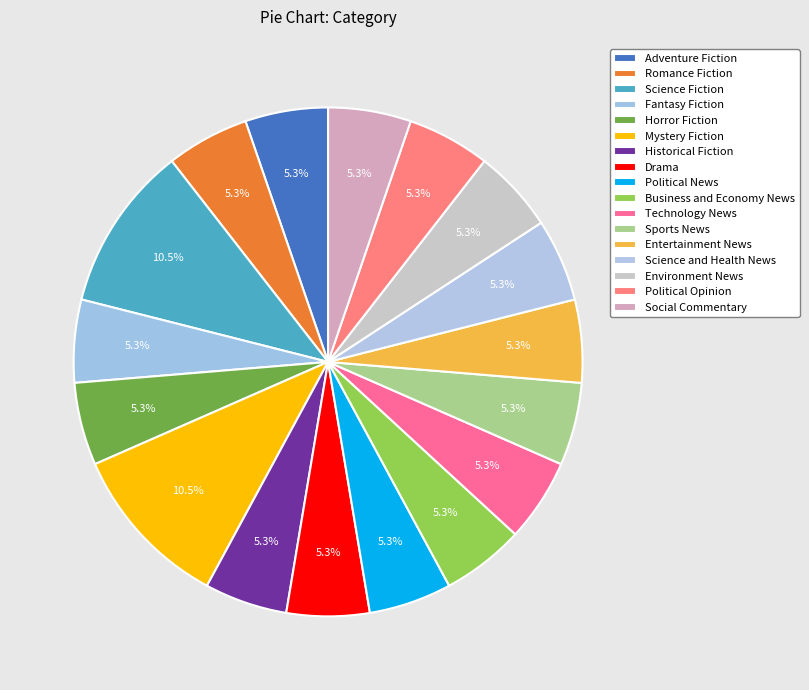

The Horror Fiction slice represents 21% of the pie. True or false?

False